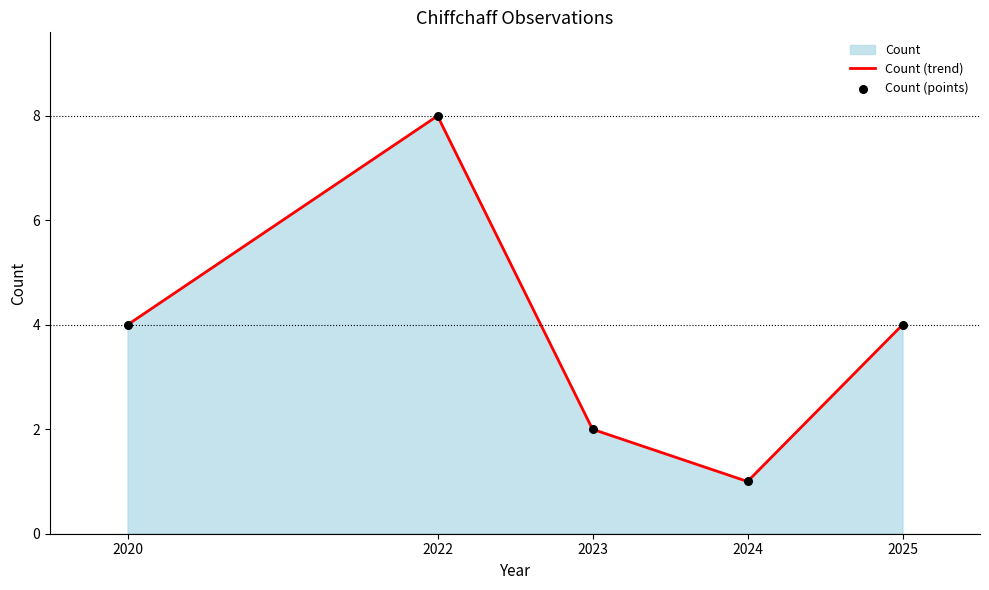

Which series has the widest spread of Y values?

Count (trend)